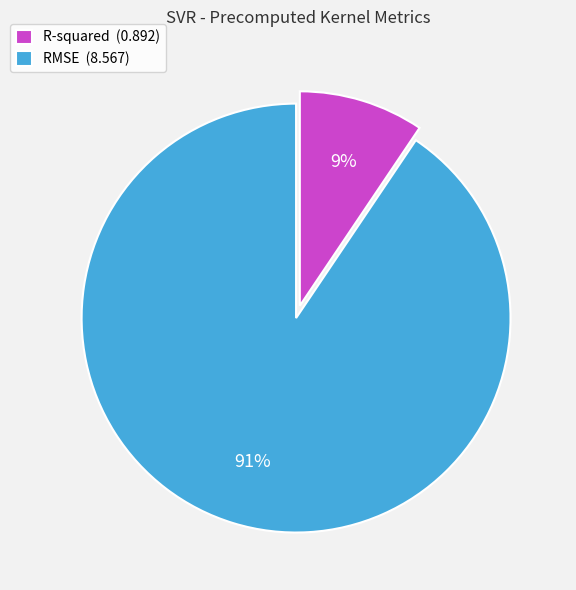

What is the largest slice in the pie chart?

RMSE